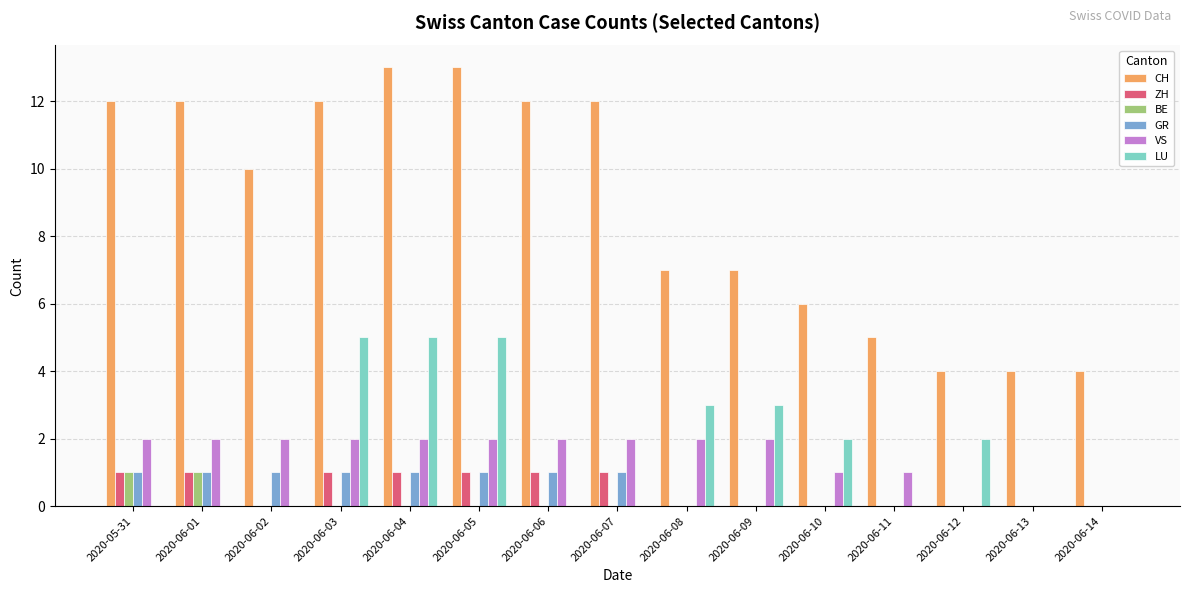

The CH series shows 7 at 2020-06-14. True or false?

False